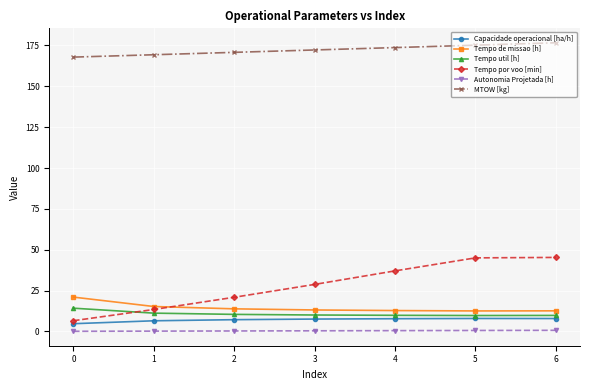

Is this an area chart (filled region under the line)?

No